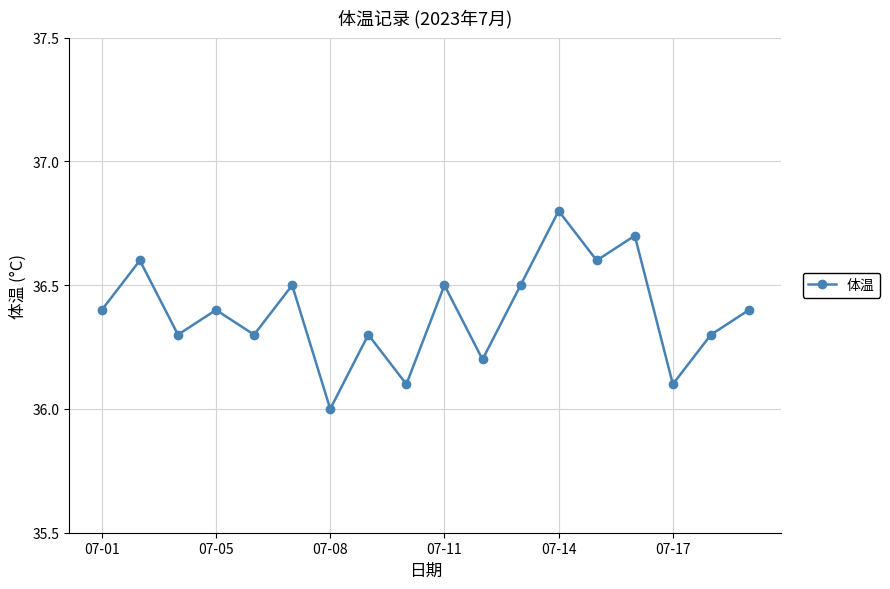

What is the value of the 14th point from the left?

36.6